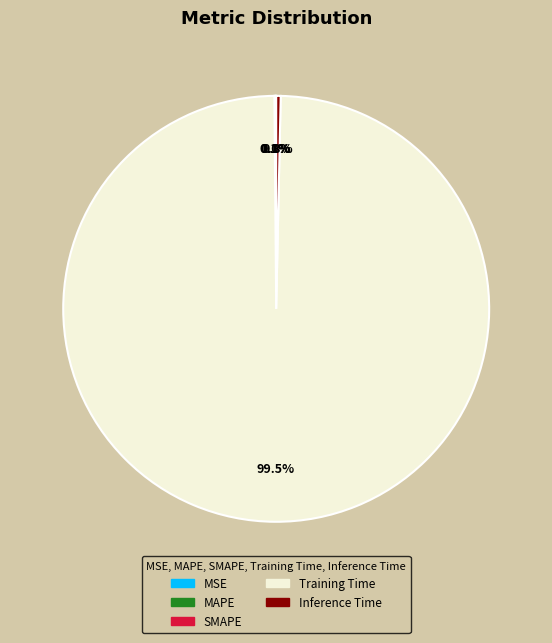

Which slice is the largest?

Training Time